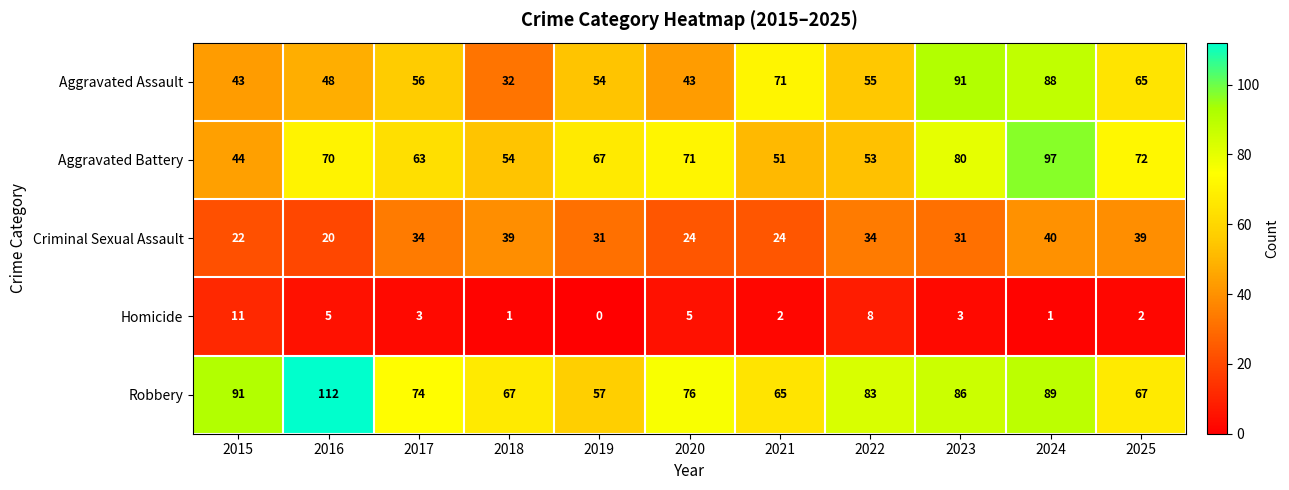

How many distinct data groups are displayed?

5